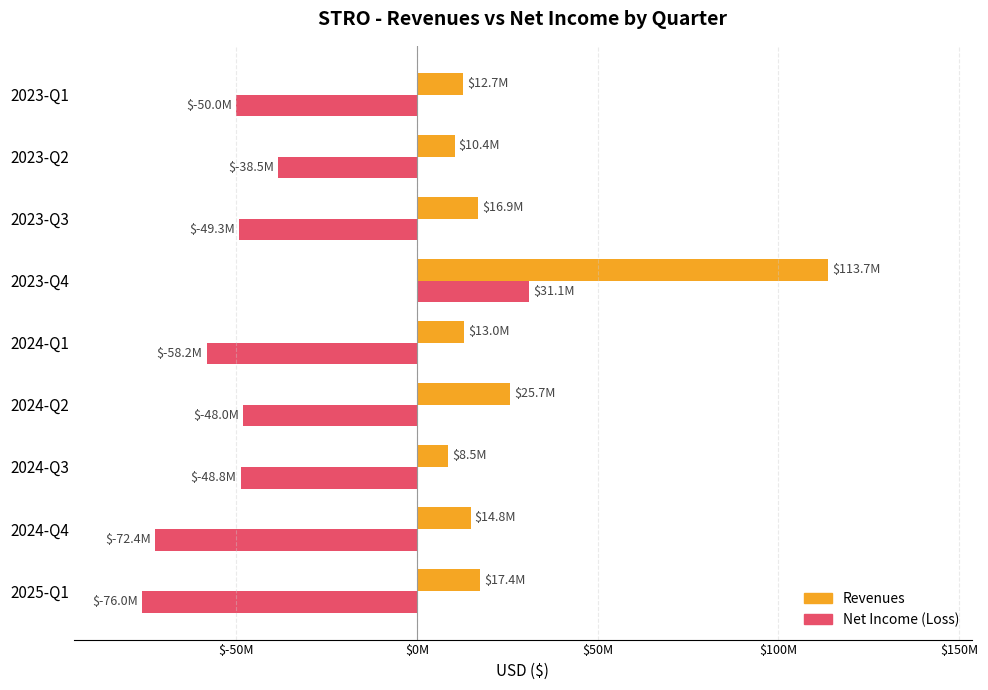

How many data points in Net Income (Loss) are less than -49284000?

4